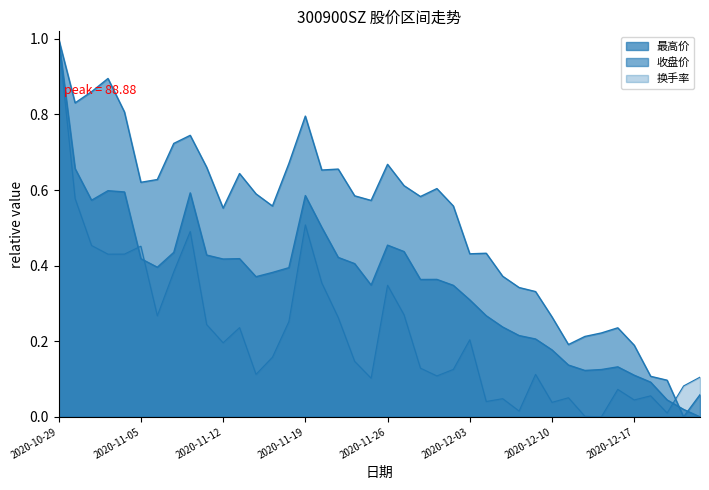

What are all the series names shown in the legend?

收盘价, 最高价, 换手率